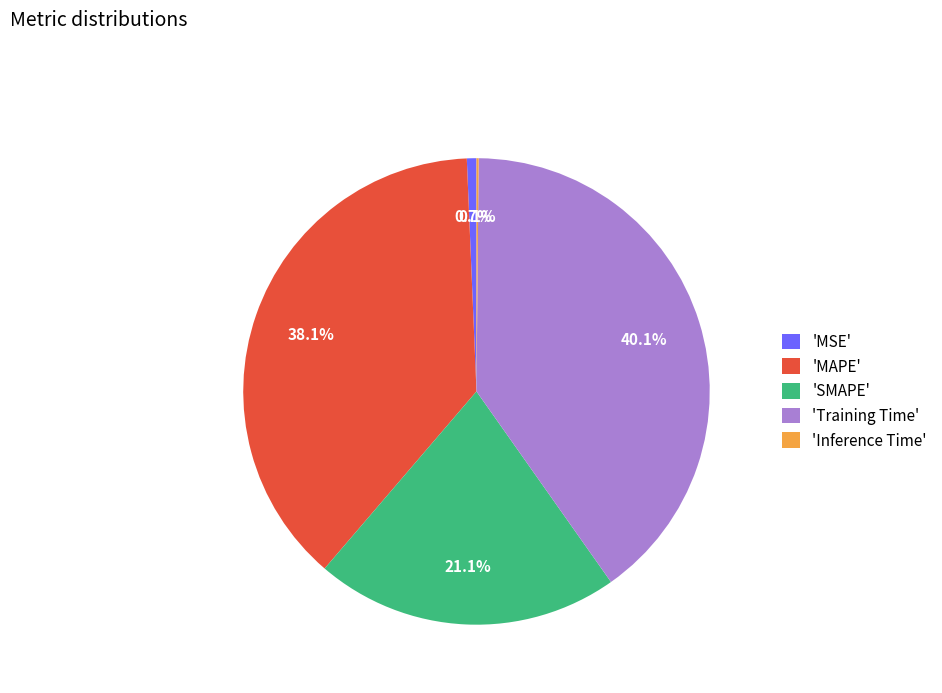

Does 'SMAPE' account for over 50% of the chart?

No